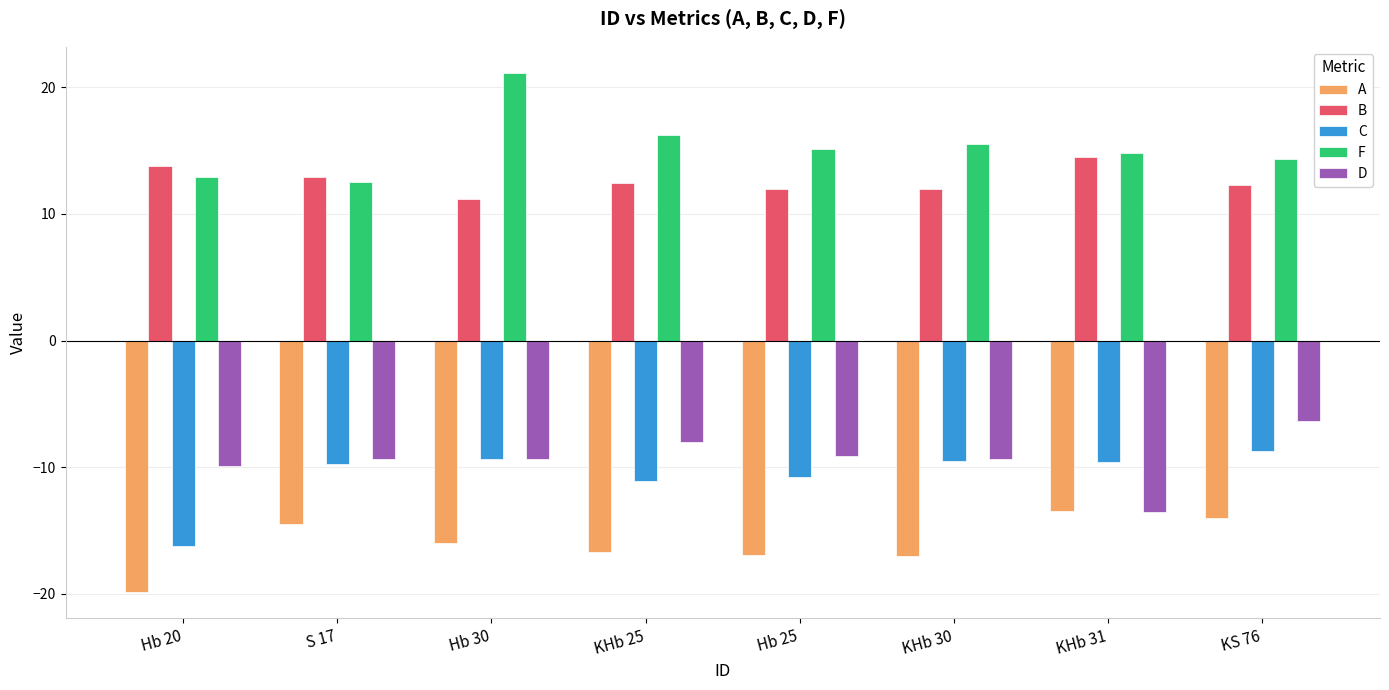

What is the value of the C bar at the 2nd from the left?

-9.8